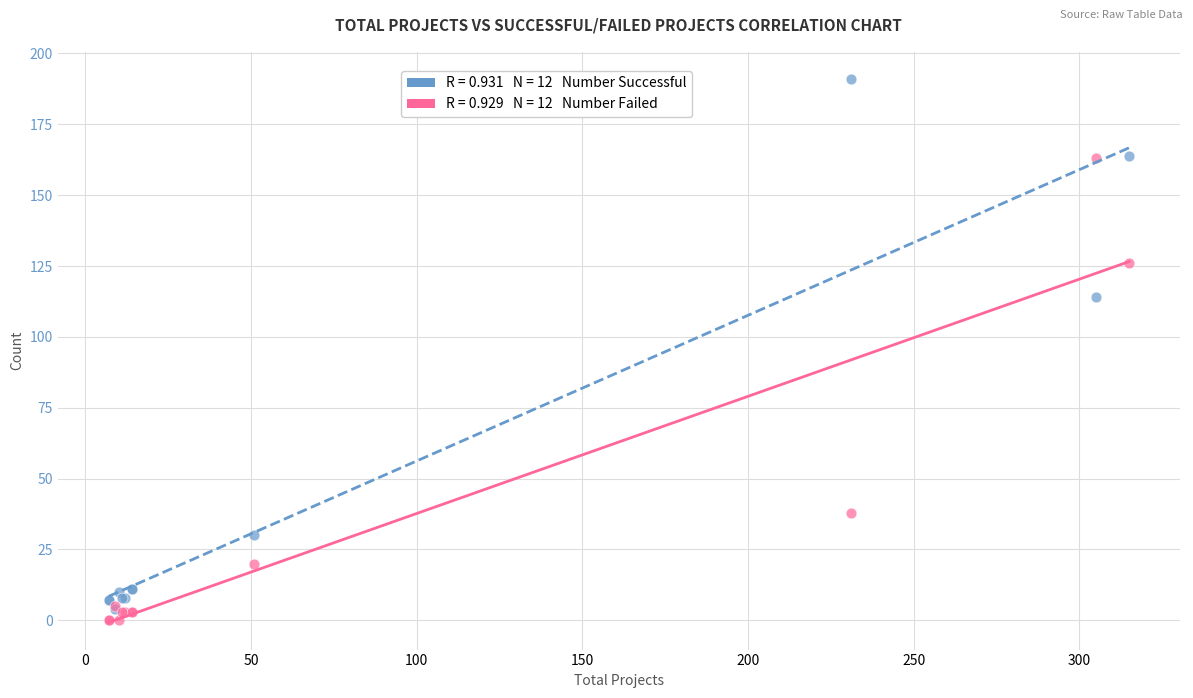

Across all series, what Y value is closest to 95?

114